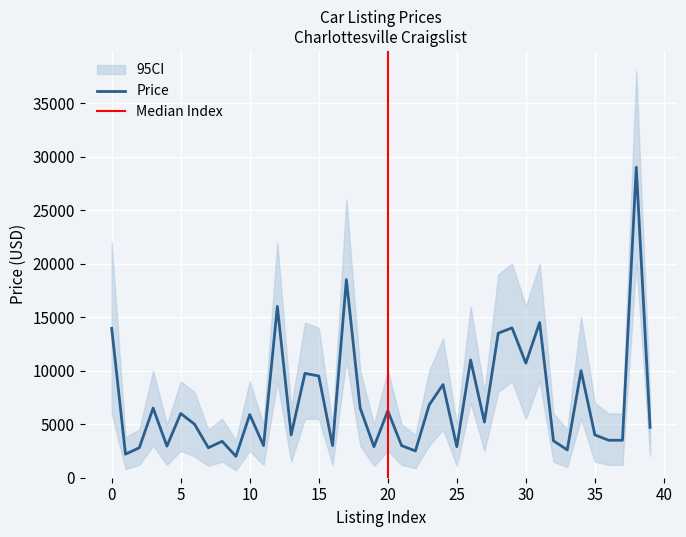

What is the sum of all price_lower values?

149600